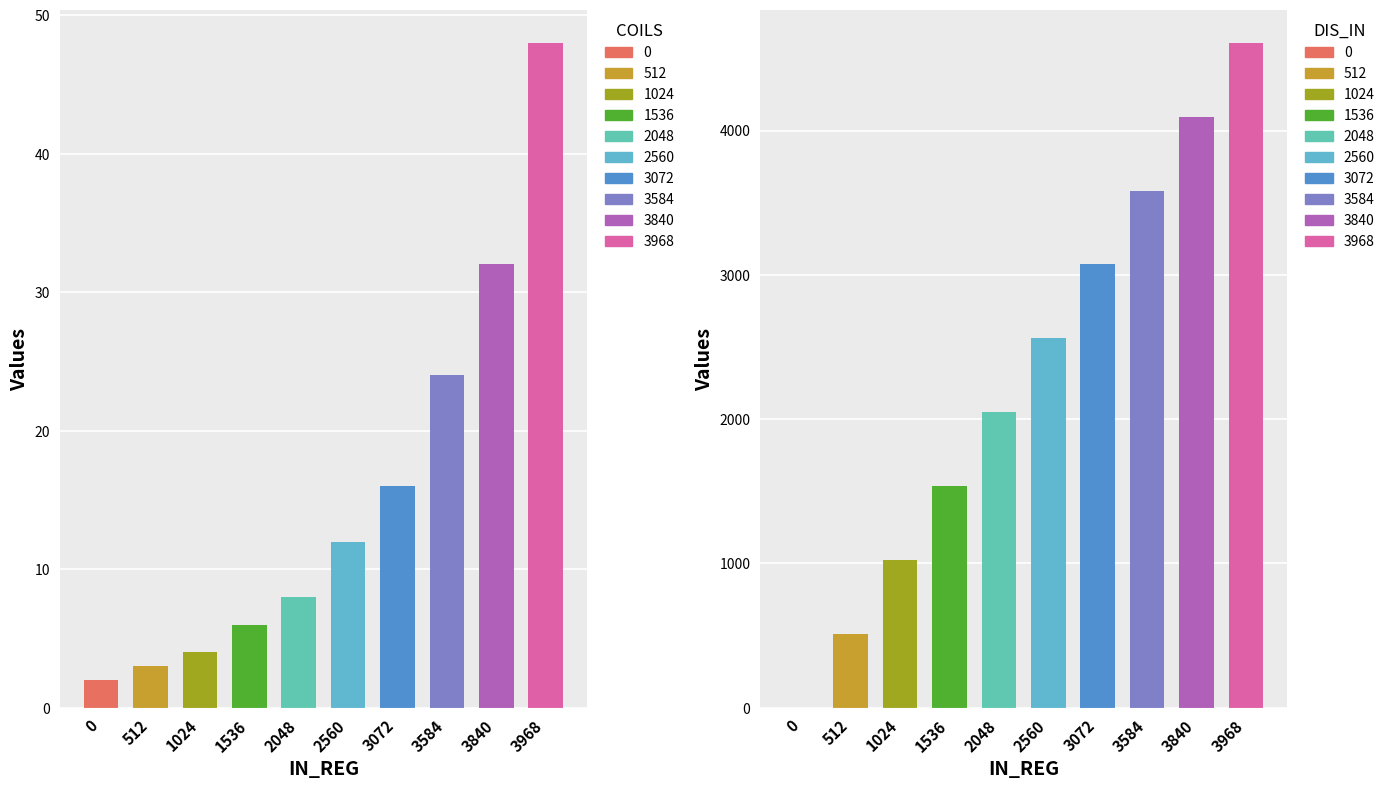

Which has a higher value, 0 or 3968?

3968